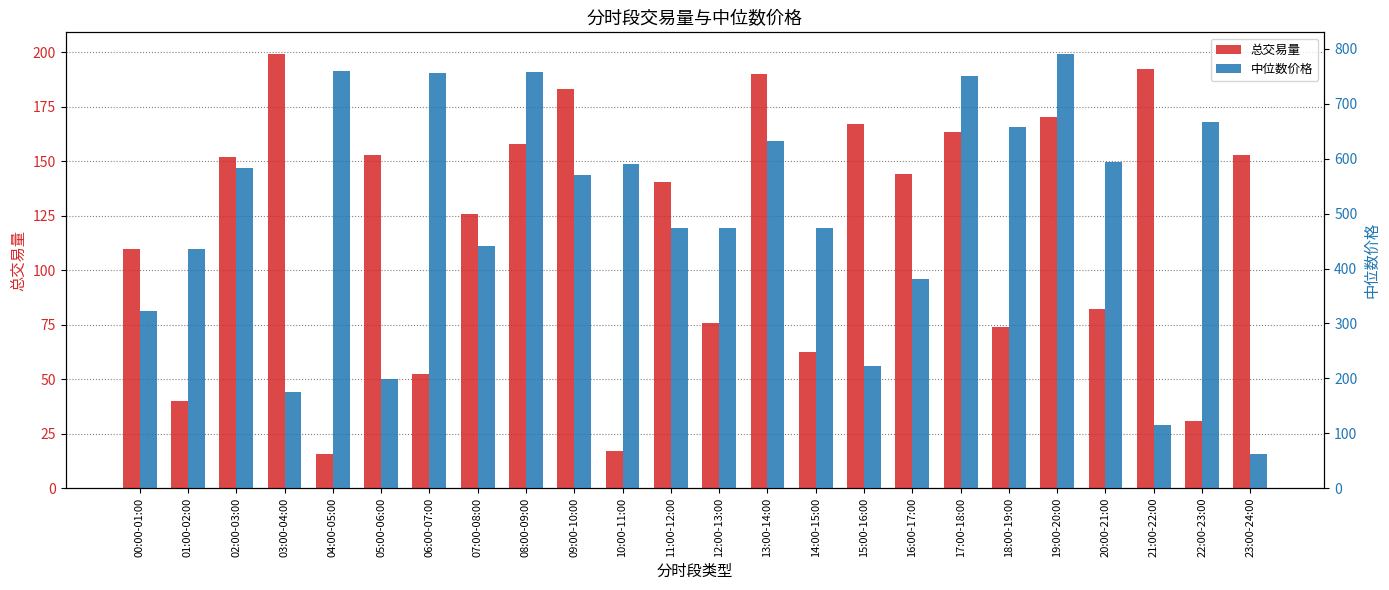

What are all the series names shown in the legend?

总交易量, 中位数价格